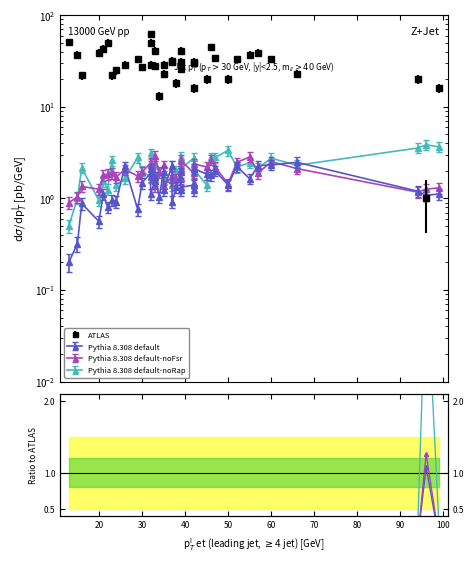

At how many categories does at least one series exceed 1?

1